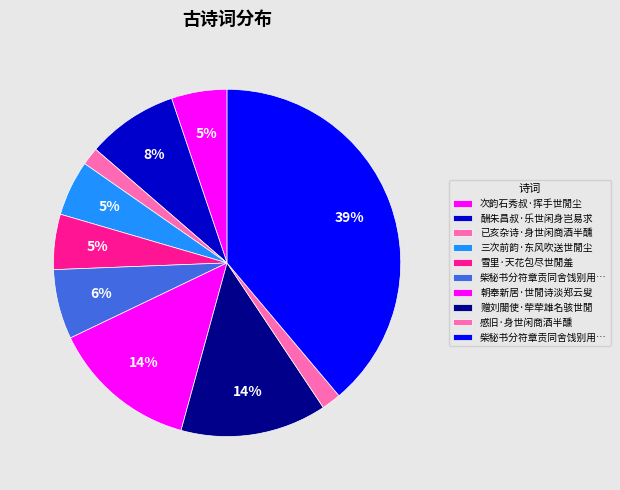

Which slice is the largest?

柴秘书分符章贡同舍饯别用蔡君谟世閒万事皆尘土留取功名久远看之句分韵赋诗得世字